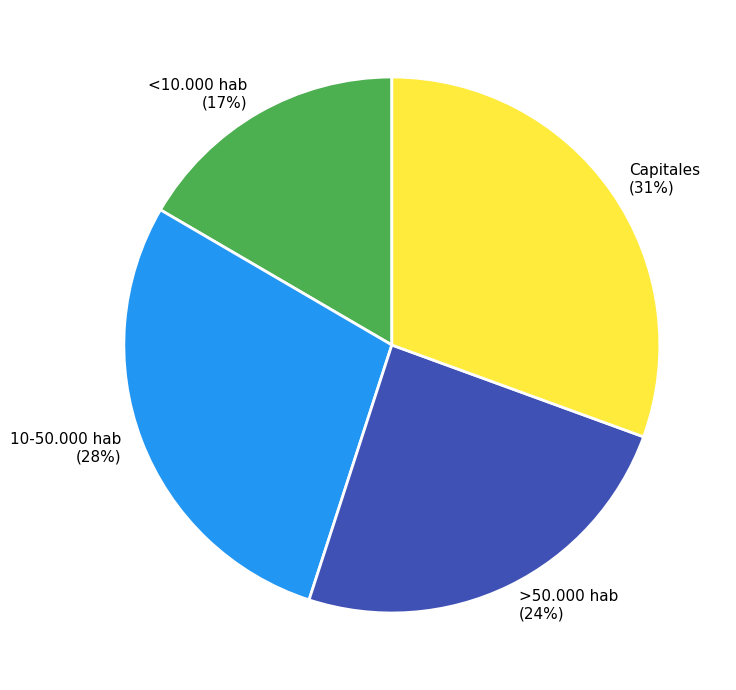

To the nearest percent, what is the average slice percentage?

25%